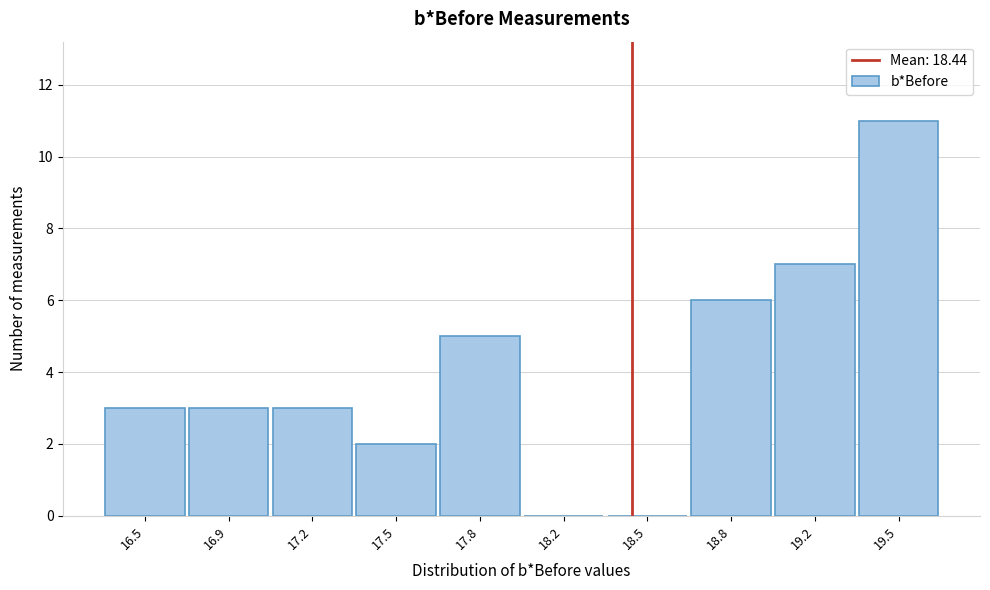

Reading left to right, what are all the values shown in this chart?

16.5=3	16.9=3	17.2=3	17.5=2	17.8=5	18.2=0	18.5=0	18.8=6	19.2=7	19.5=11